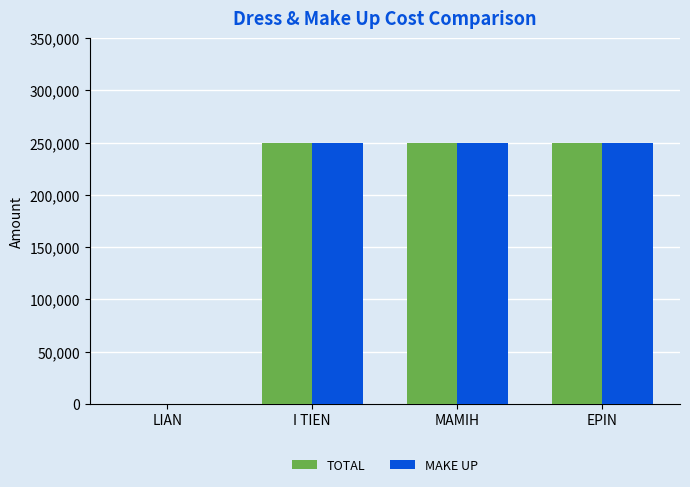

Is it true that TOTAL equals 250000 at EPIN?

True